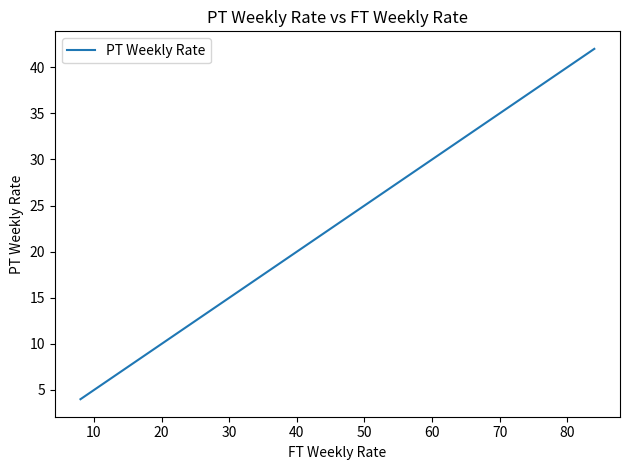

How many lines are shown in the chart?

1